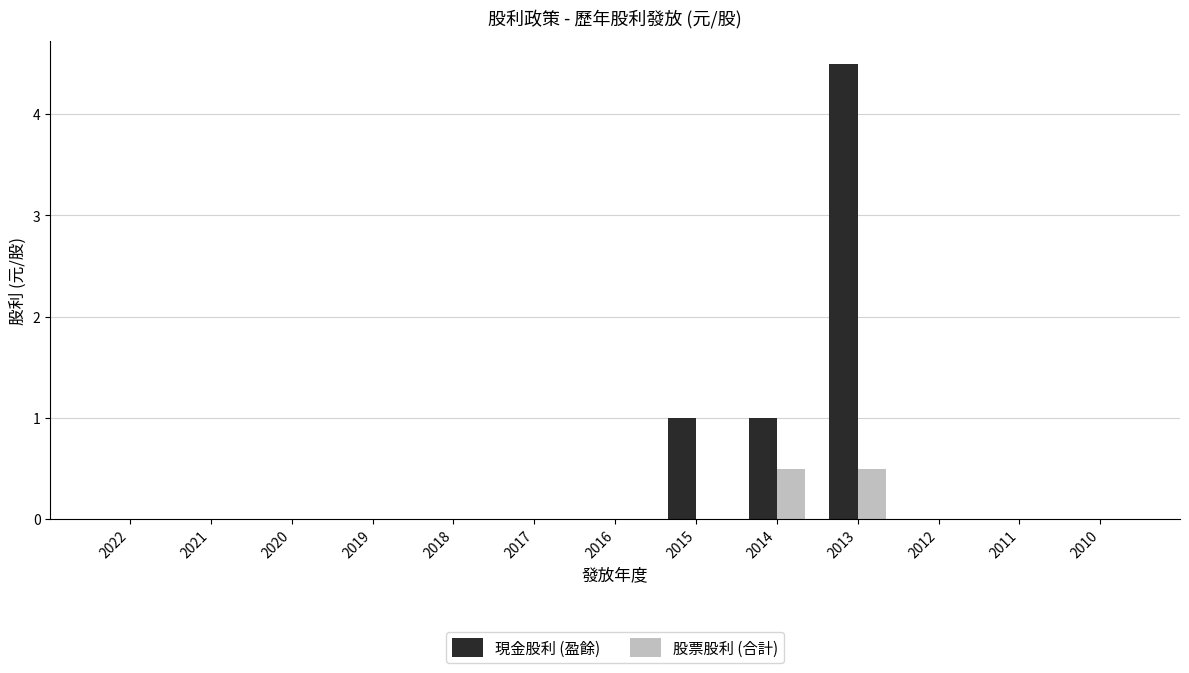

What value does the 現金股利 (盈餘) series have at 2015?

1.0